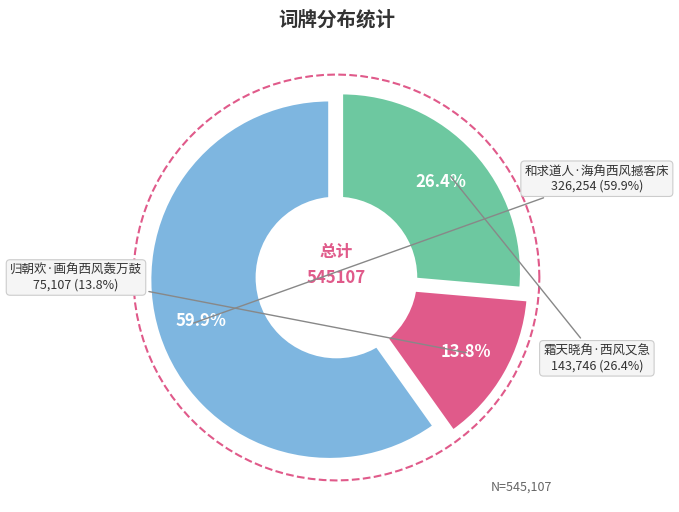

What portion of the pie excludes 和求道人·海角西风撼客床?

40.1%